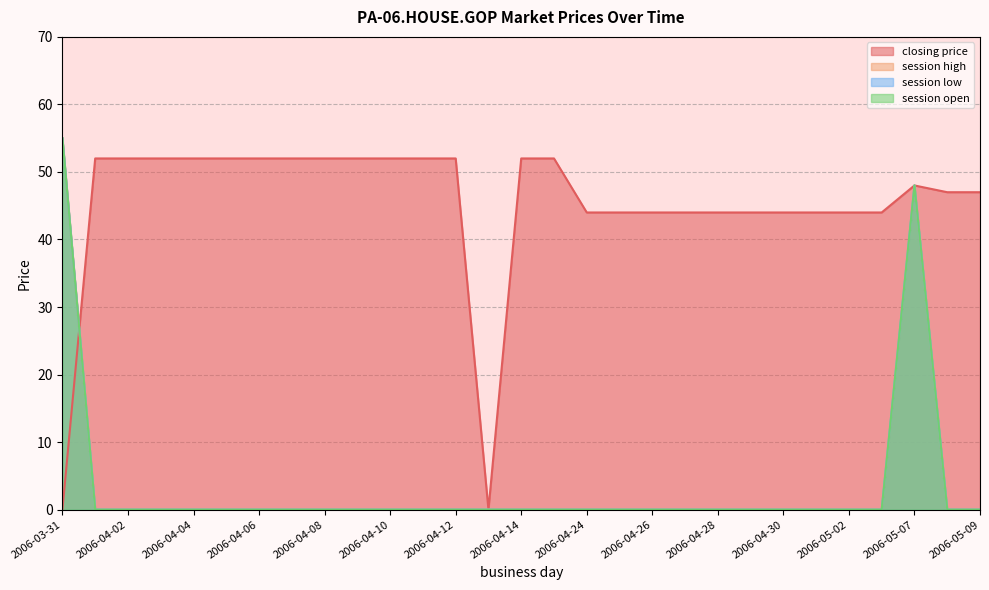

Reading right to left, what are all the values shown in this chart?

closing price: 47	47	48	44	44	44	44	44	44	44	44	44	44	52	52	0	52	52	52	52	52	52	52	52	52	52	52	52	0
session high: 0	0	48	0	0	0	0	0	0	0	0	0	0	0	0	0	0	0	0	0	0	0	0	0	0	0	0	0	55
session low: 0	0	48	0	0	0	0	0	0	0	0	0	0	0	0	0	0	0	0	0	0	0	0	0	0	0	0	0	55
session open: 0	0	48	0	0	0	0	0	0	0	0	0	0	0	0	0	0	0	0	0	0	0	0	0	0	0	0	0	55